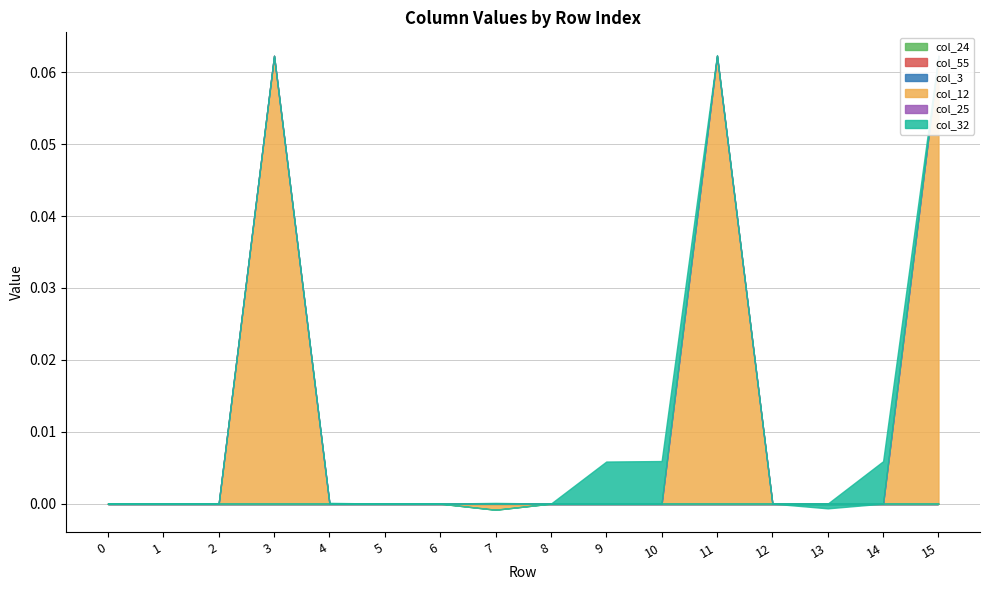

Which series has the widest spread of values?

col_12